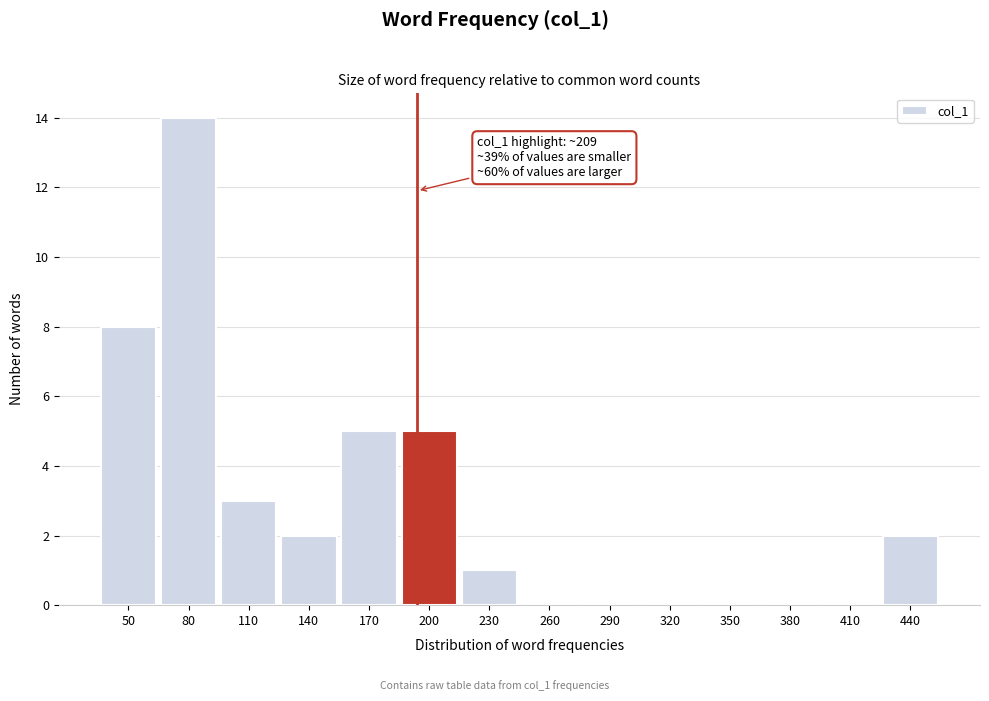

Reading right to left, extract all data points from this chart.

440=2	410=0	380=0	350=0	320=0	290=0	260=0	230=1	200=5	170=5	140=2	110=3	80=14	50=8